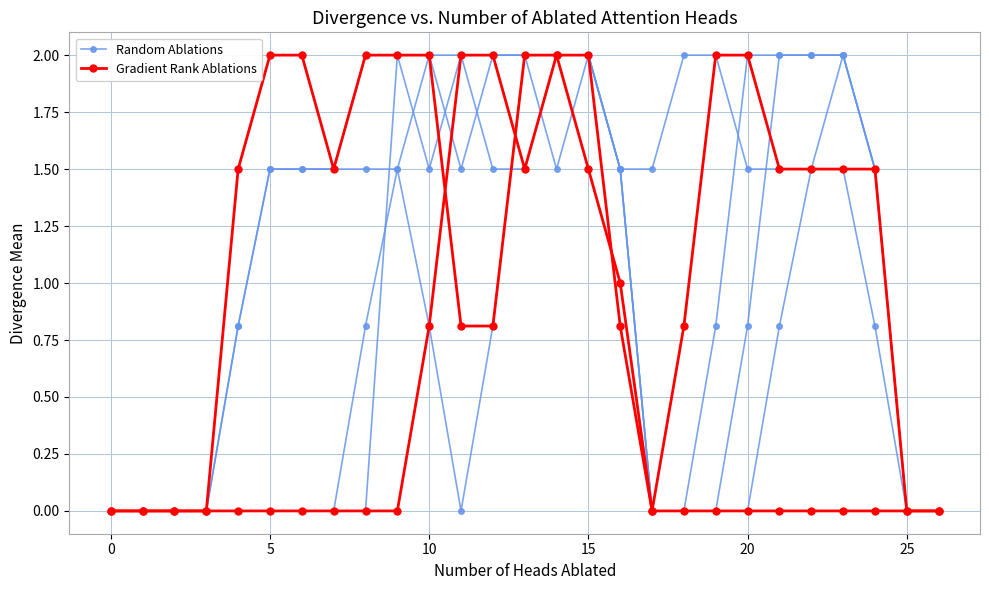

Count the number of data series in this chart.

2